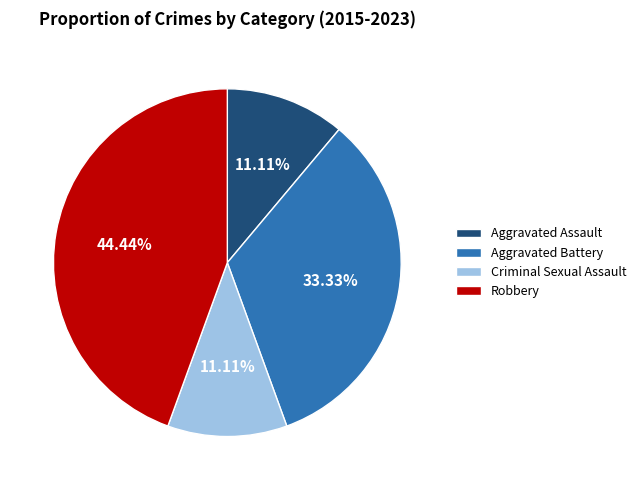

Between Criminal Sexual Assault and Aggravated Battery, which is larger?

Aggravated Battery